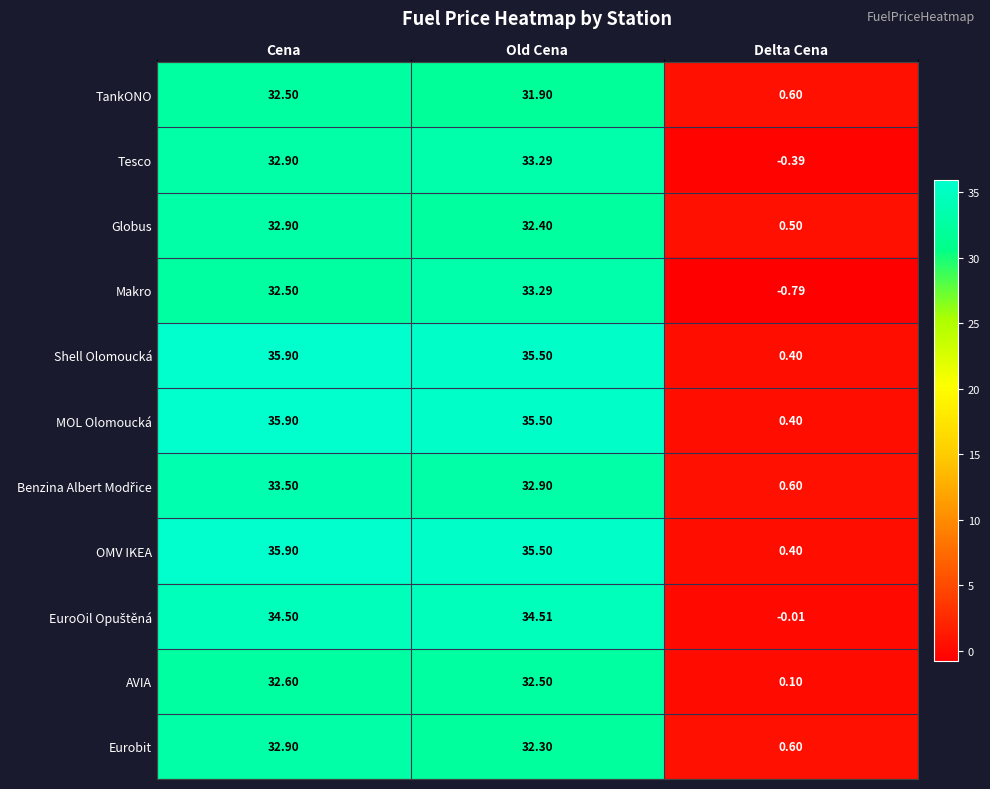

How many data points in Makro are above 32?

2